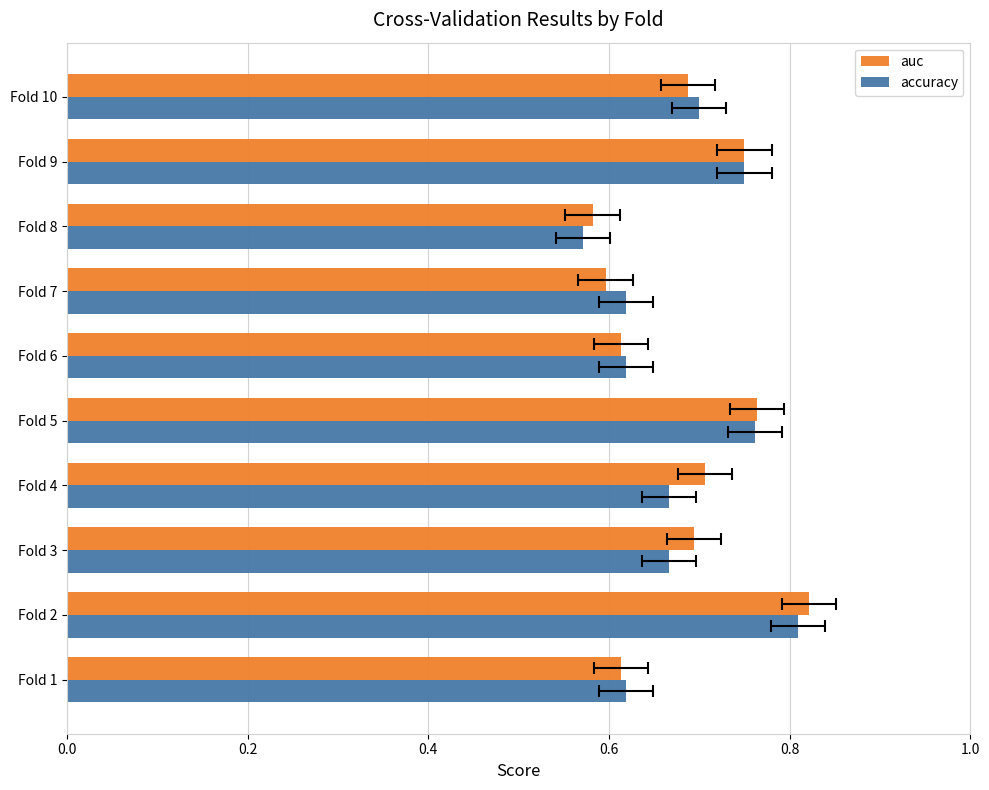

How many groups of bars are there?

10